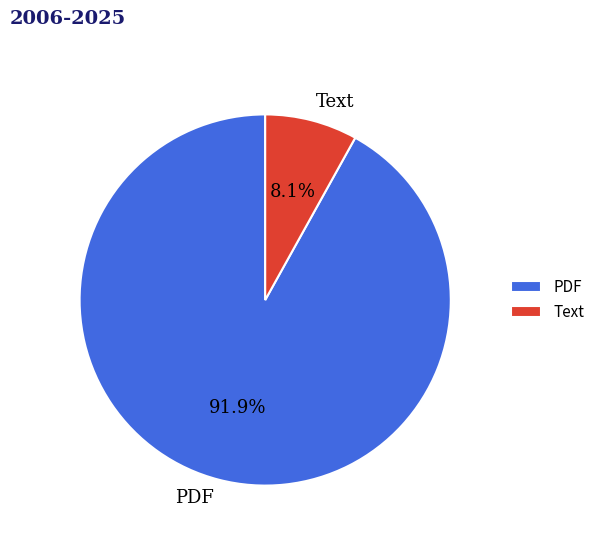

What is the total percentage of PDF and Text?

100.0%